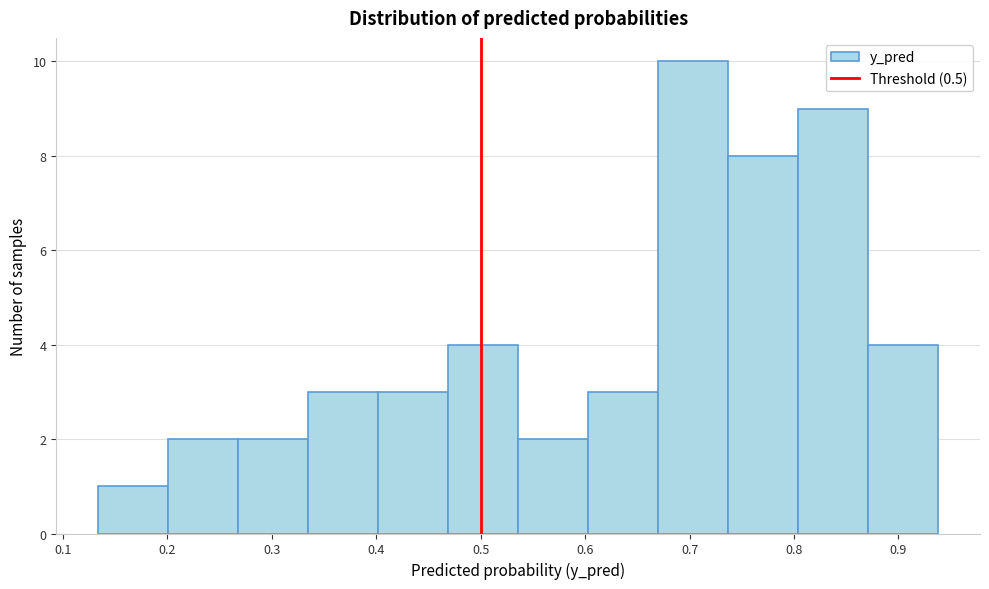

How tall is the bar that spans 0.20 to 0.27 on the x-axis? Neither the bar edges nor the heights are printed on the chart, so give them approximately, as read against the axes.

2